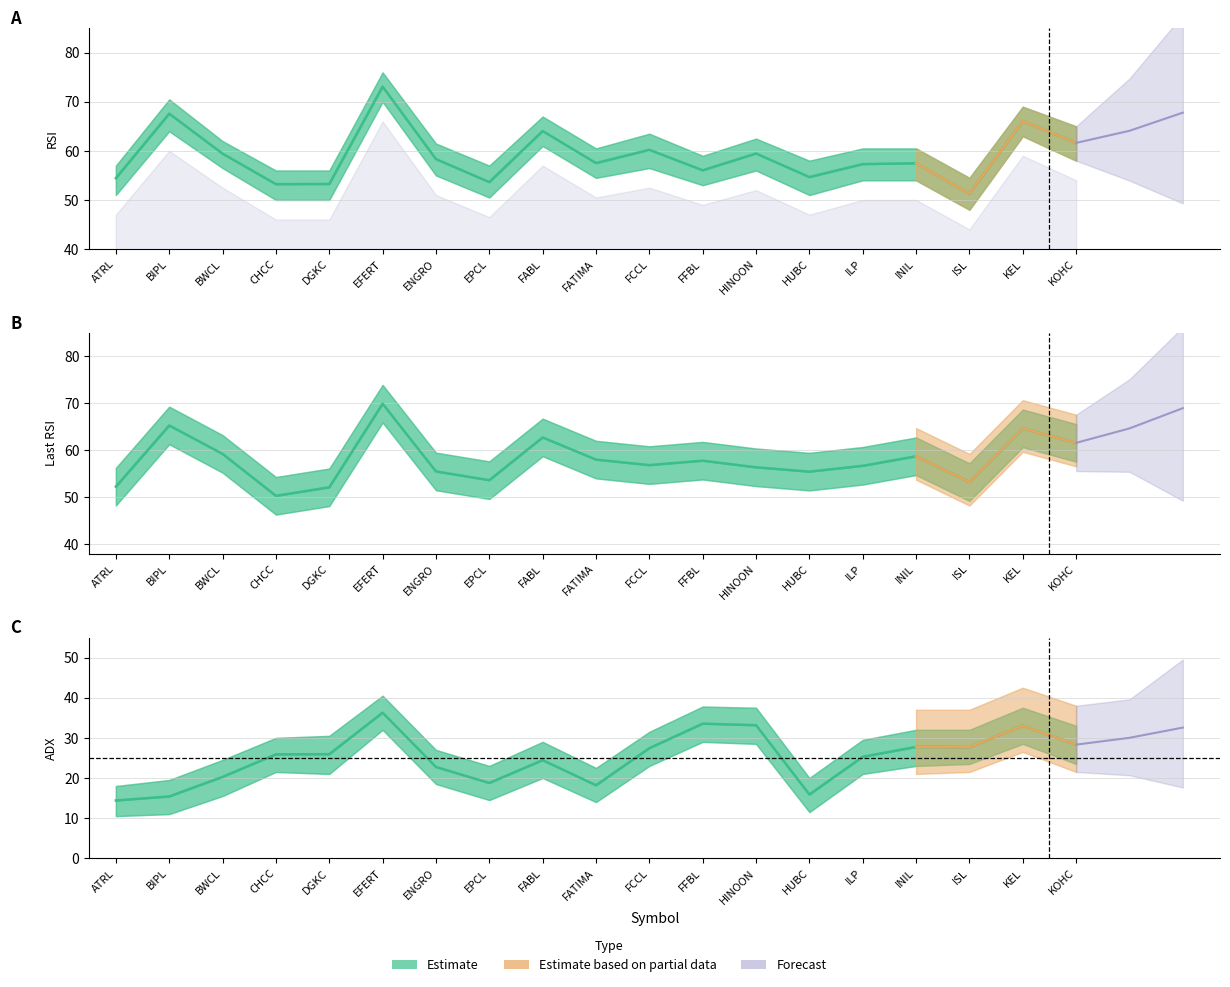

How many values in the RSI series exceed 57?

12